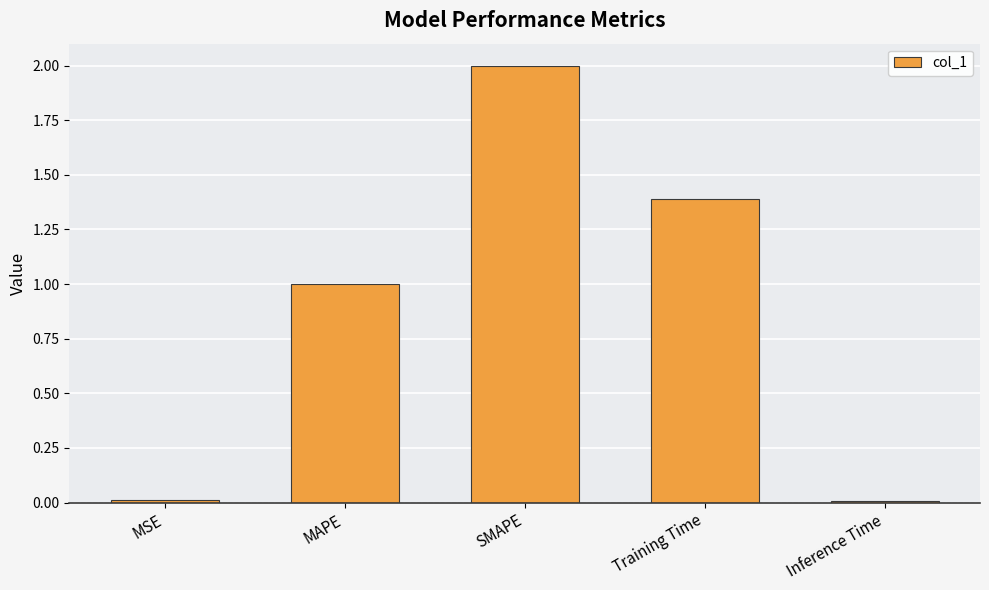

What is the label of the 5th bar from the left?

Inference Time